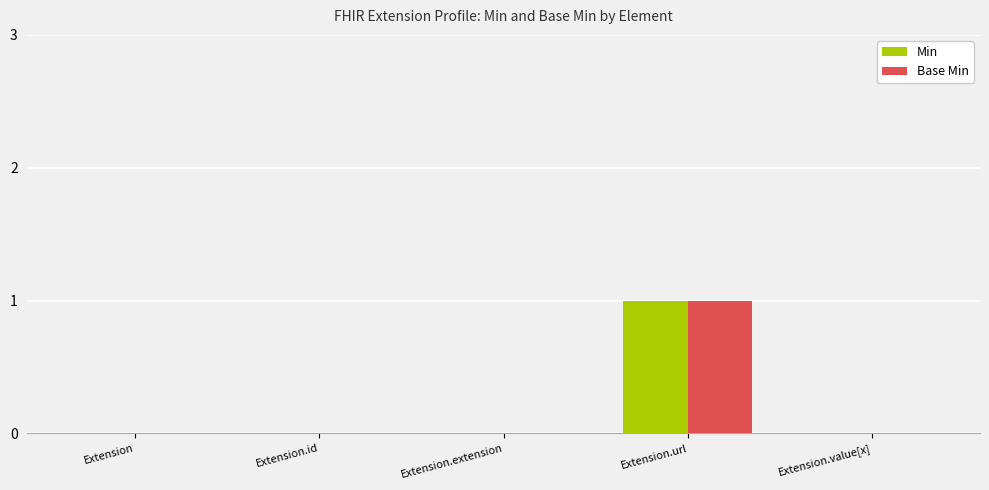

Which category has the highest value across all series?

Extension.url